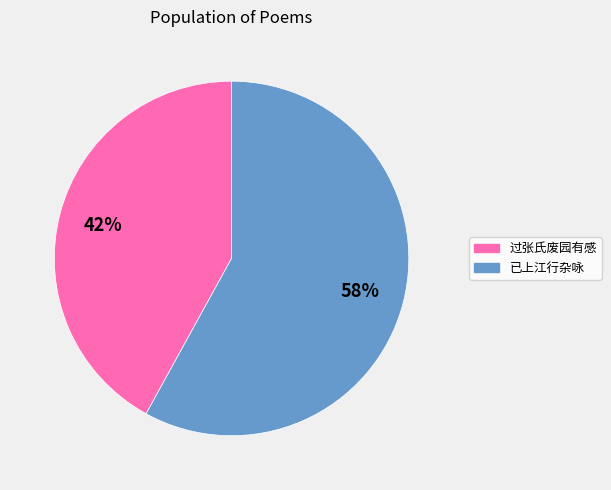

To the nearest percent, what is the average slice percentage?

50%